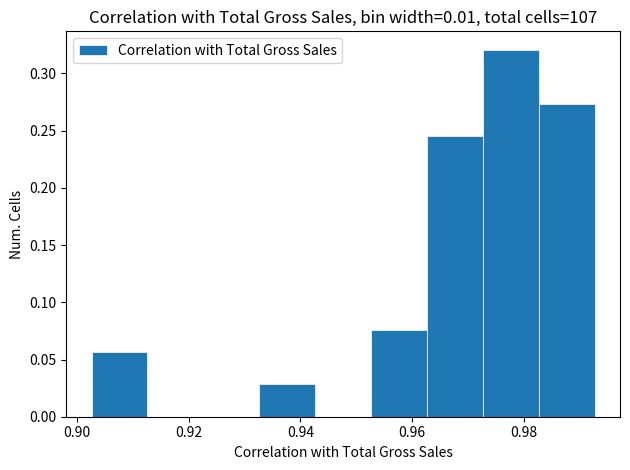

What is the height of the bar covering 0.982 to 0.992 on the x-axis? Neither the bar edges nor the heights are printed on the chart, so give them approximately, as read against the axes.

0.275